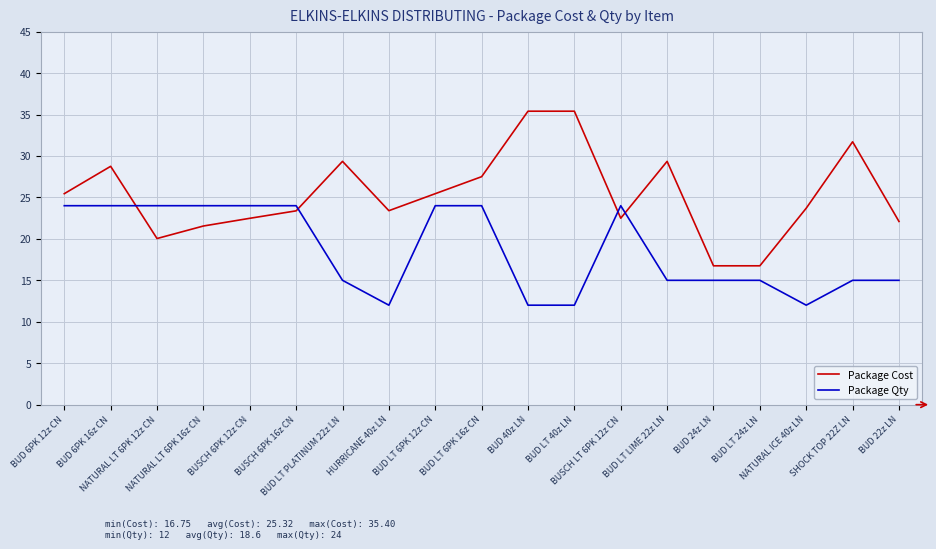

Count the number of data series in this chart.

2